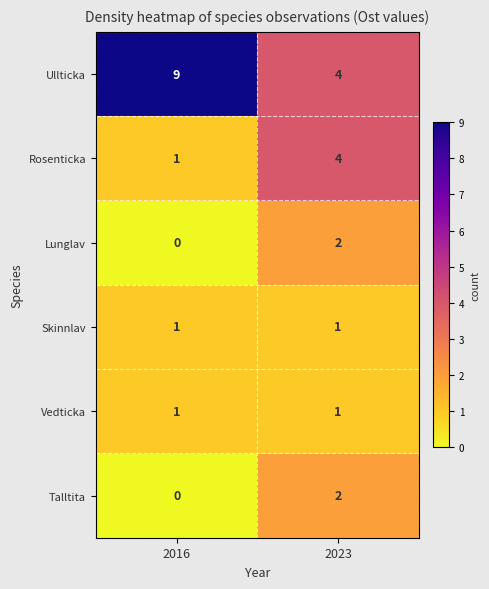

Reading left to right, what are all the values shown in this chart?

Ullticka: 9	4
Rosenticka: 1	4
Lunglav: 0	2
Skinnlav: 1	1
Vedticka: 1	1
Talltita: 0	2